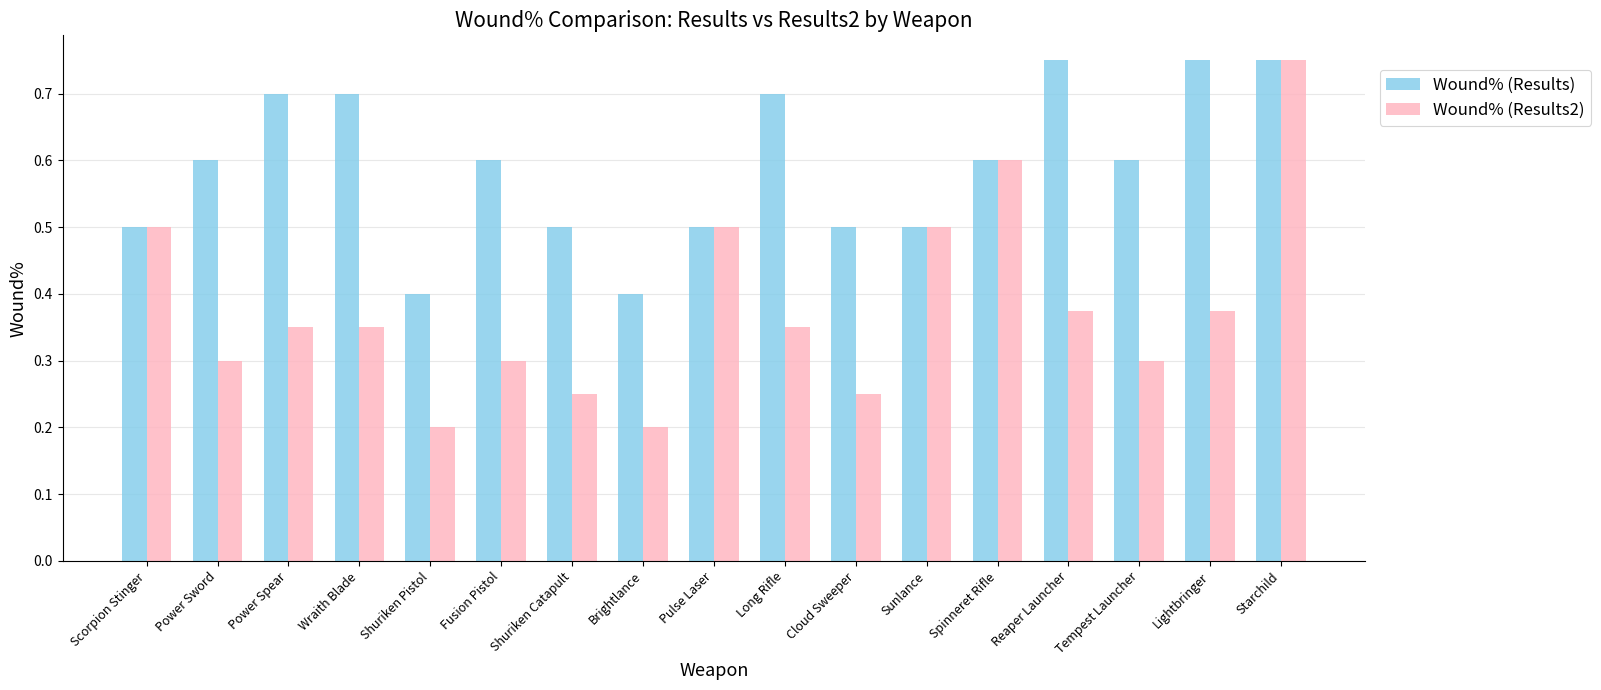

What is the approximate value of Wound% (Results2) at Pulse Laser?

0.5